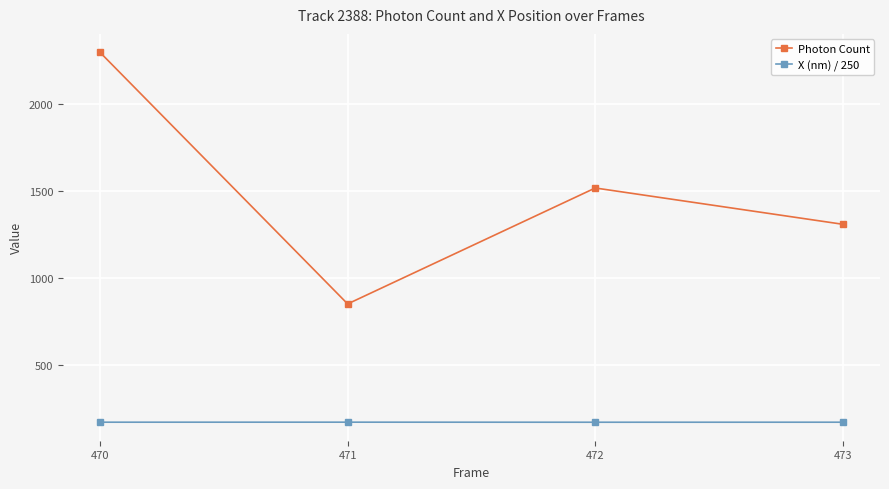

The value of Photon Count at 471 is 570.1. True or false?

False